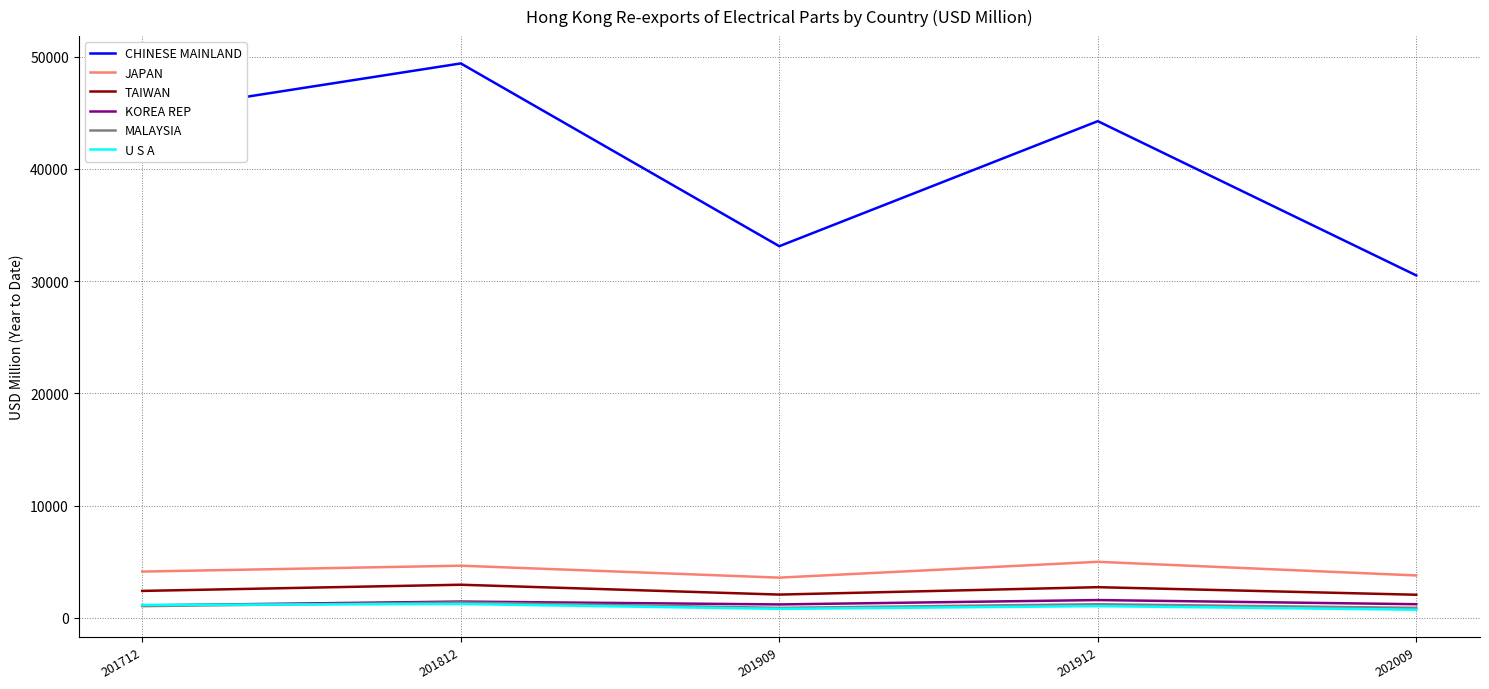

In MALAYSIA, how many points are higher than both neighbors (excluding endpoints)?

2